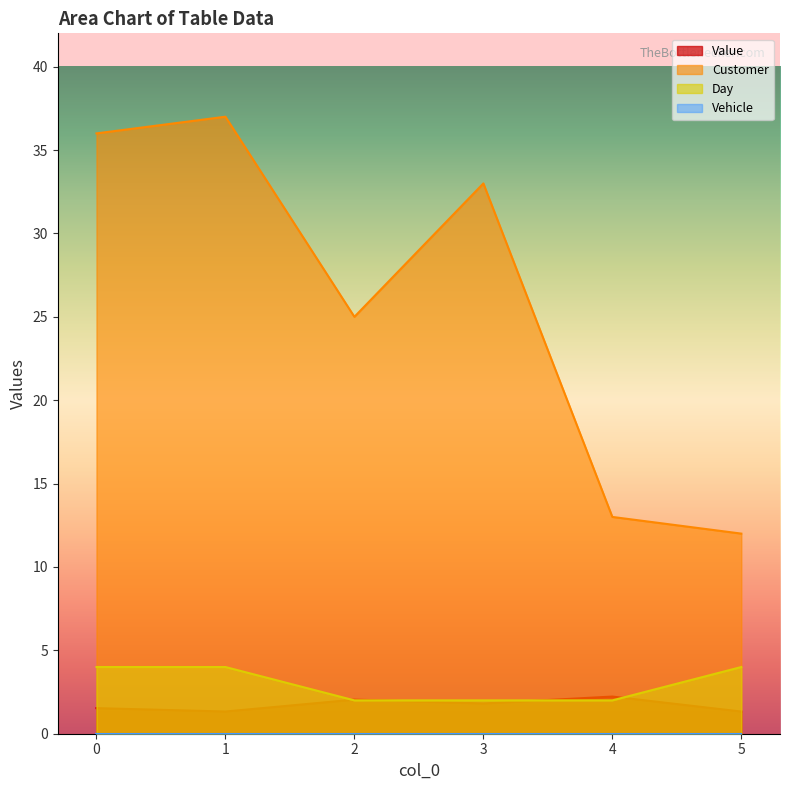

Is the value of Value at 3 greater than the value of Customer at 1?

No